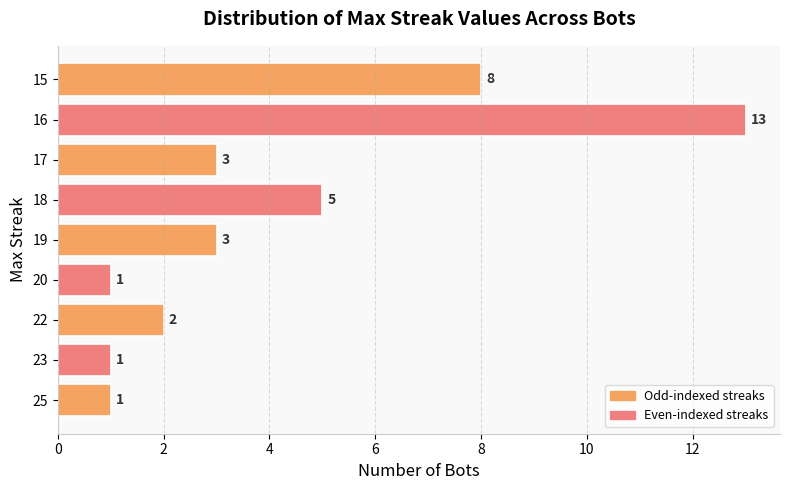

What is the sum of all values?

37